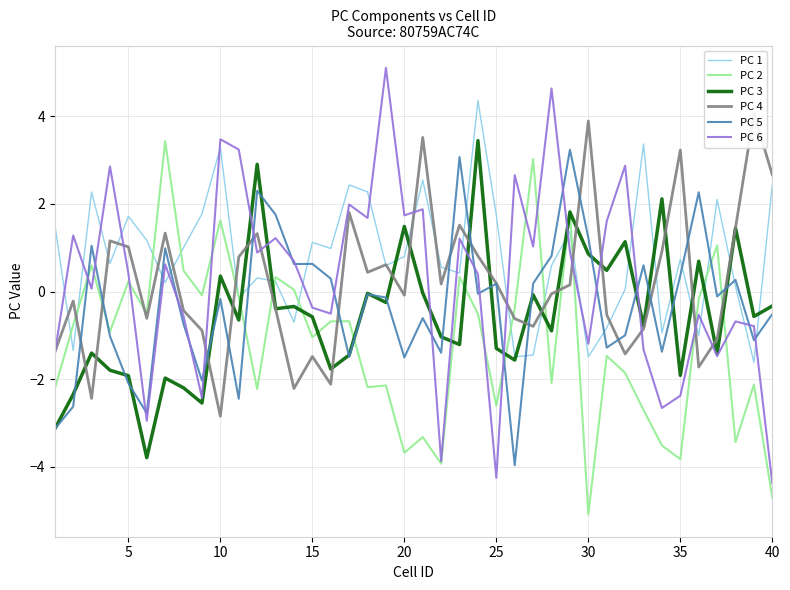

What is the minimum value for PC 5?

-4.0